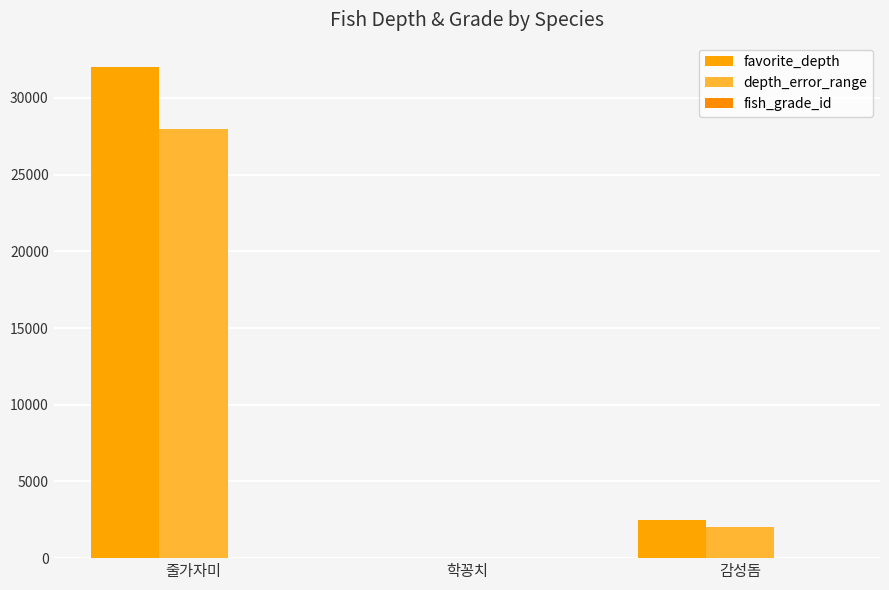

Are the bars horizontal?

No